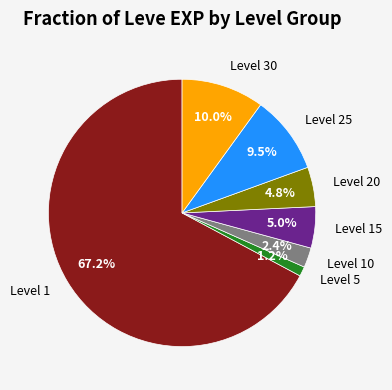

Does Level 15 represent more than half of the total?

No